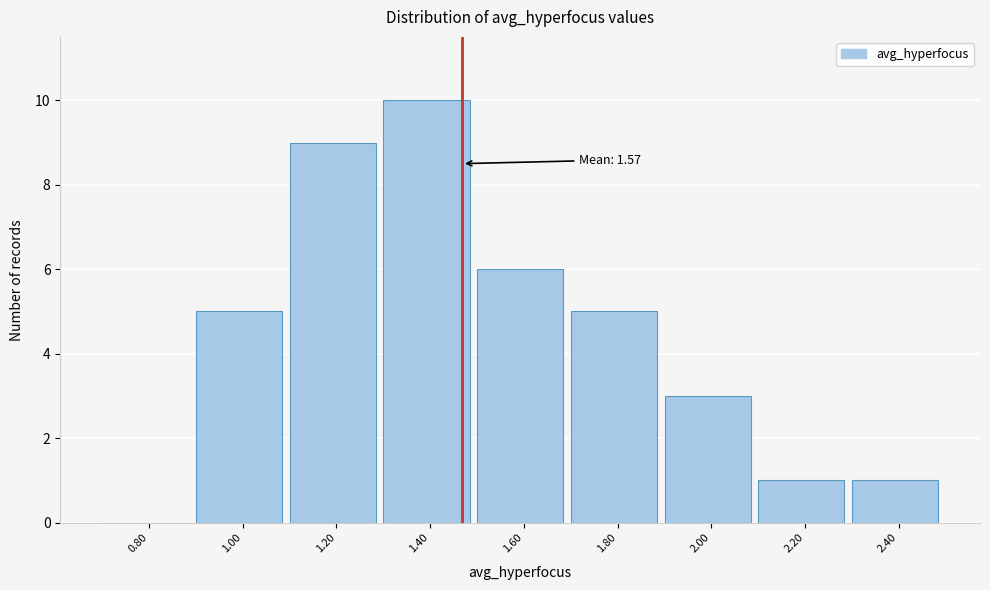

Reading left to right, transcribe all the data shown in this chart.

0.80=0	1.00=5	1.20=9	1.40=10	1.60=6	1.80=5	2.00=3	2.20=1	2.40=1